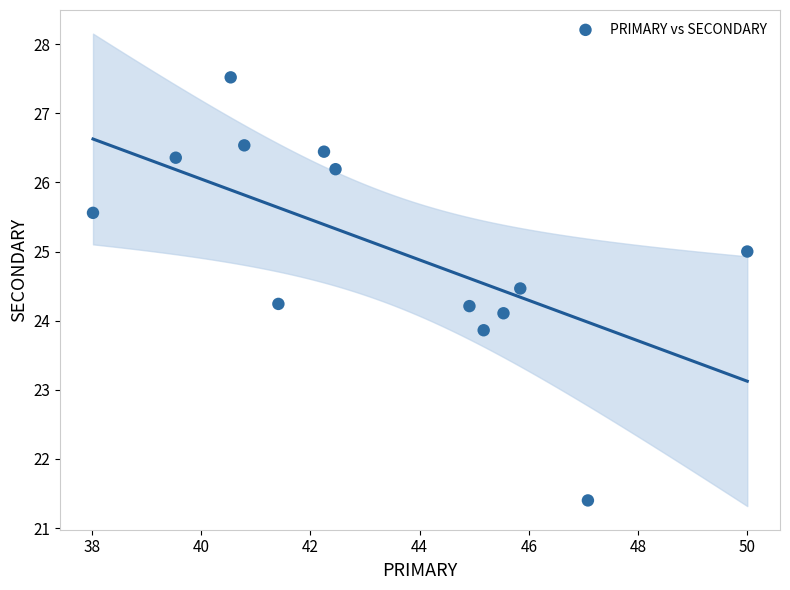

What is the range of Y values (max minus min)?

6.1